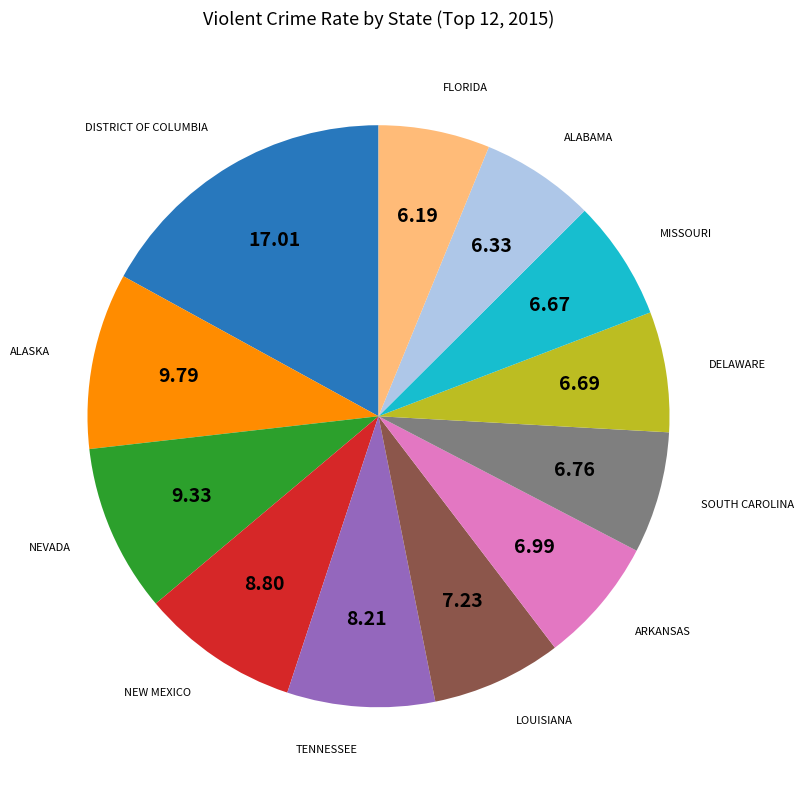

Combined, do TENNESSEE and LOUISIANA account for over 50%?

No